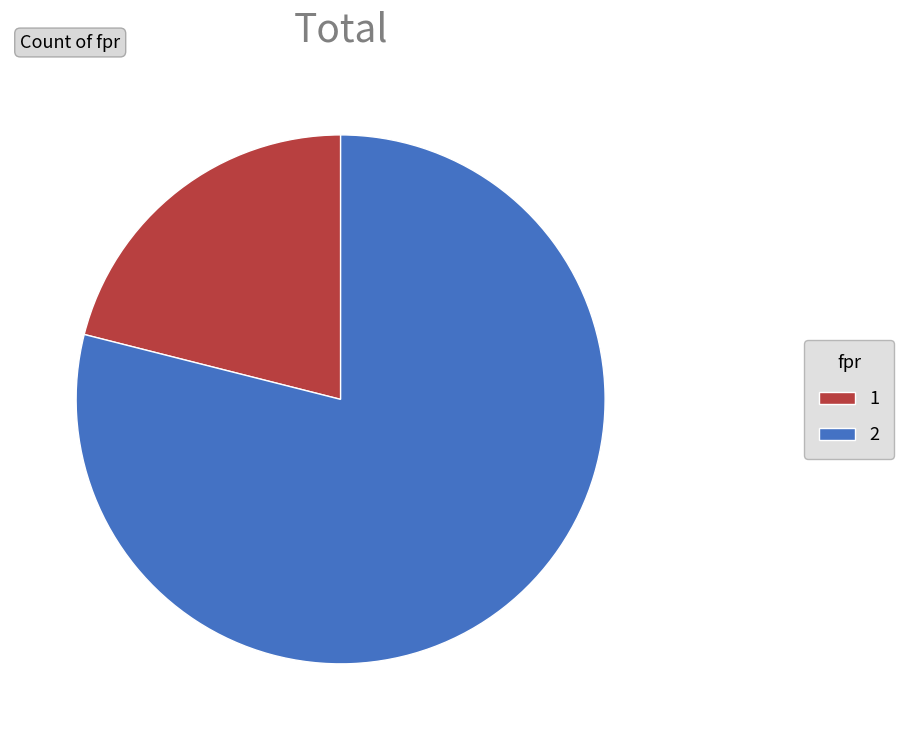

What is the ratio of the value at 2 to the value at 1?

3.7